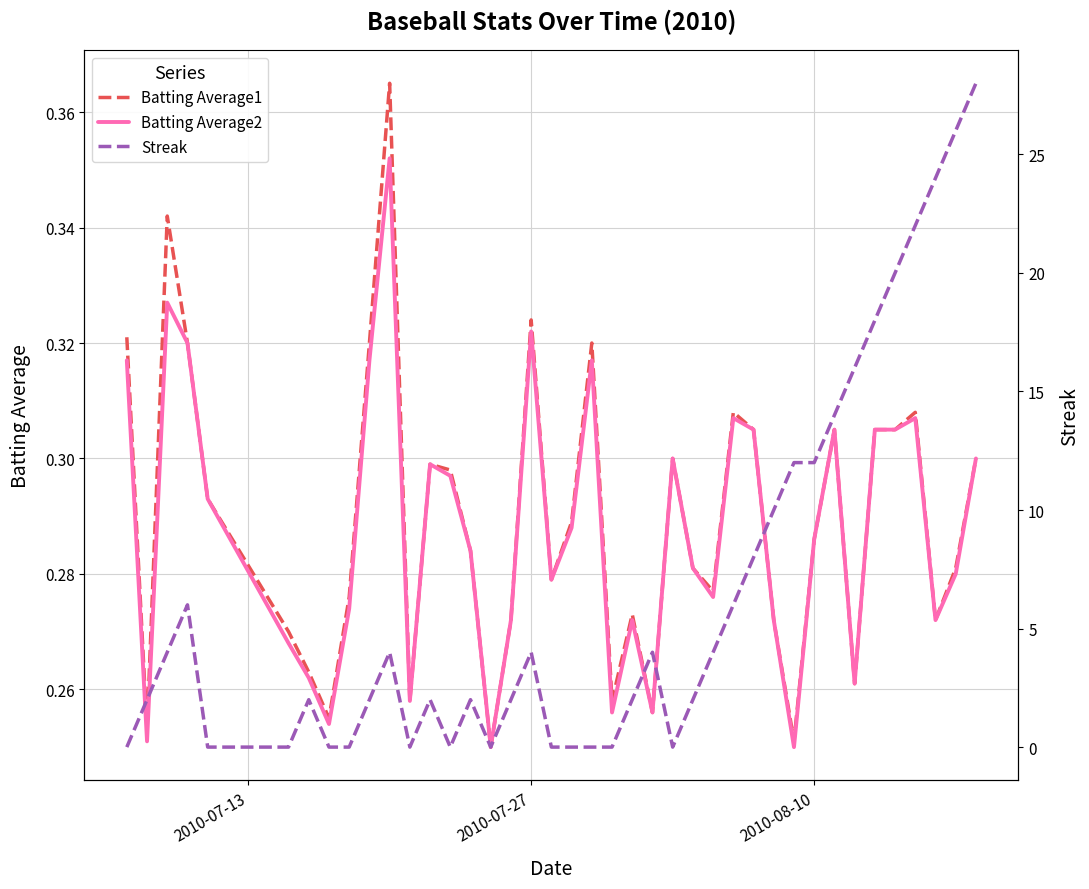

Does the chart have visible grid lines?

Yes